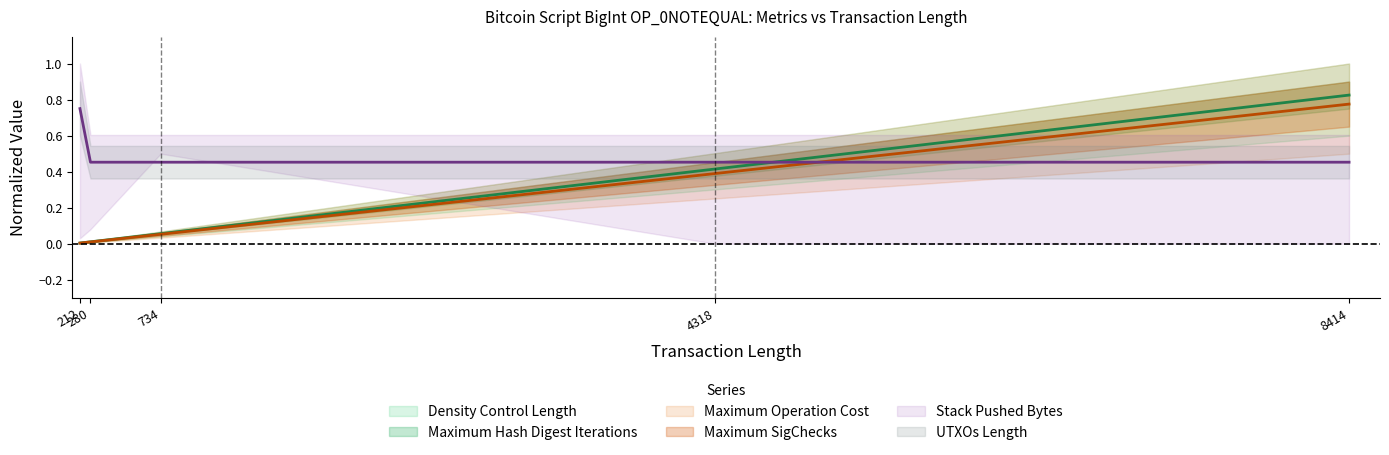

Reading left to right, list all the values displayed in this chart.

UTXOs Length: 0.8	0.5	0.5	0.5	0.5
Density Control Length: 0.0	0.0	0.1	0.4	0.8
Maximum Operation Cost: 0.0	0.0	0.1	0.4	0.8